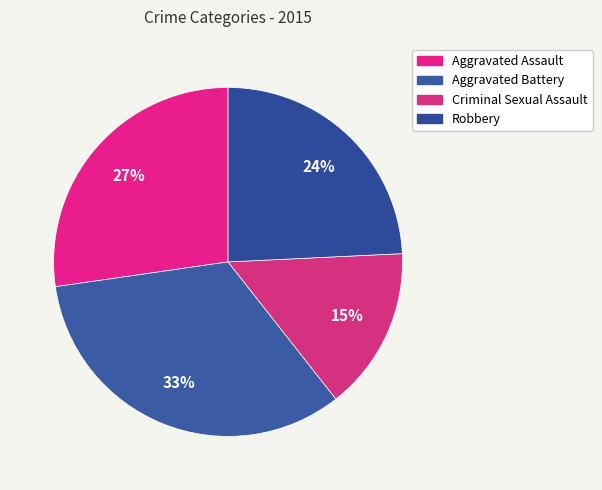

How much of the chart is everything except Robbery?

75.8%